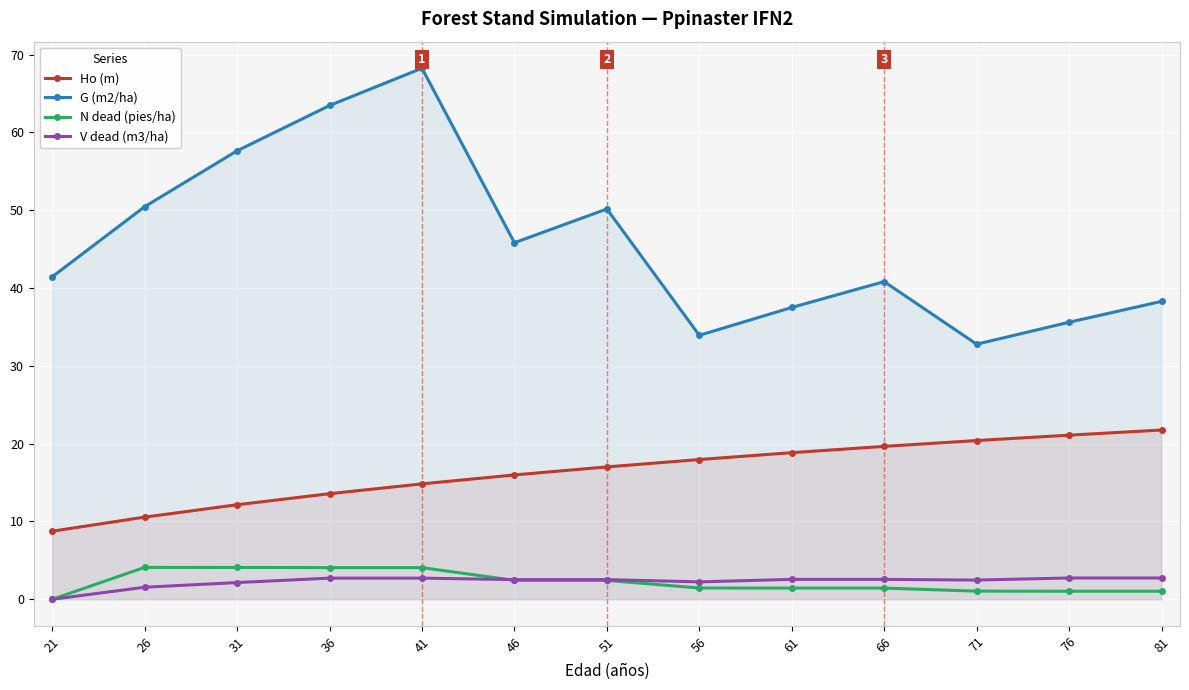

What is the lowest value of the G (m2/ha) series?

32.8